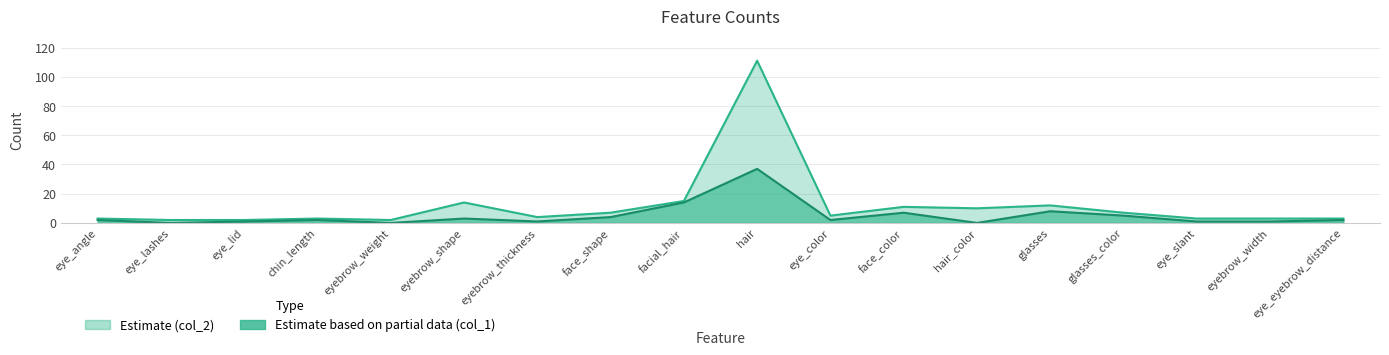

Which series has the widest spread of values?

col_2